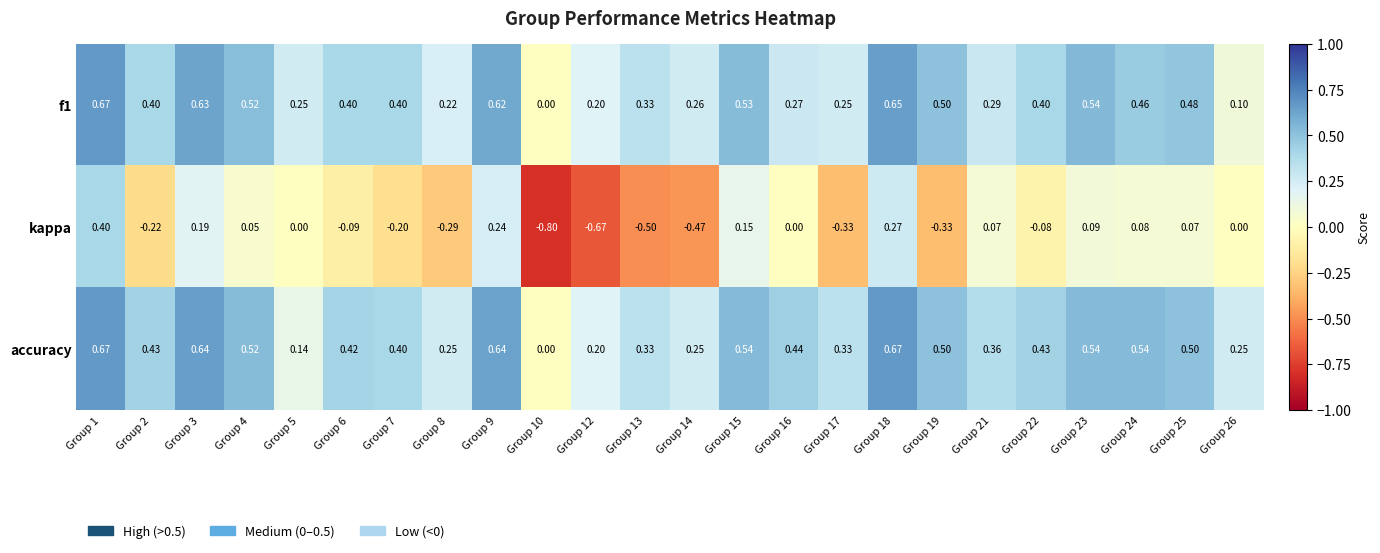

Which series has the widest spread of values?

kappa